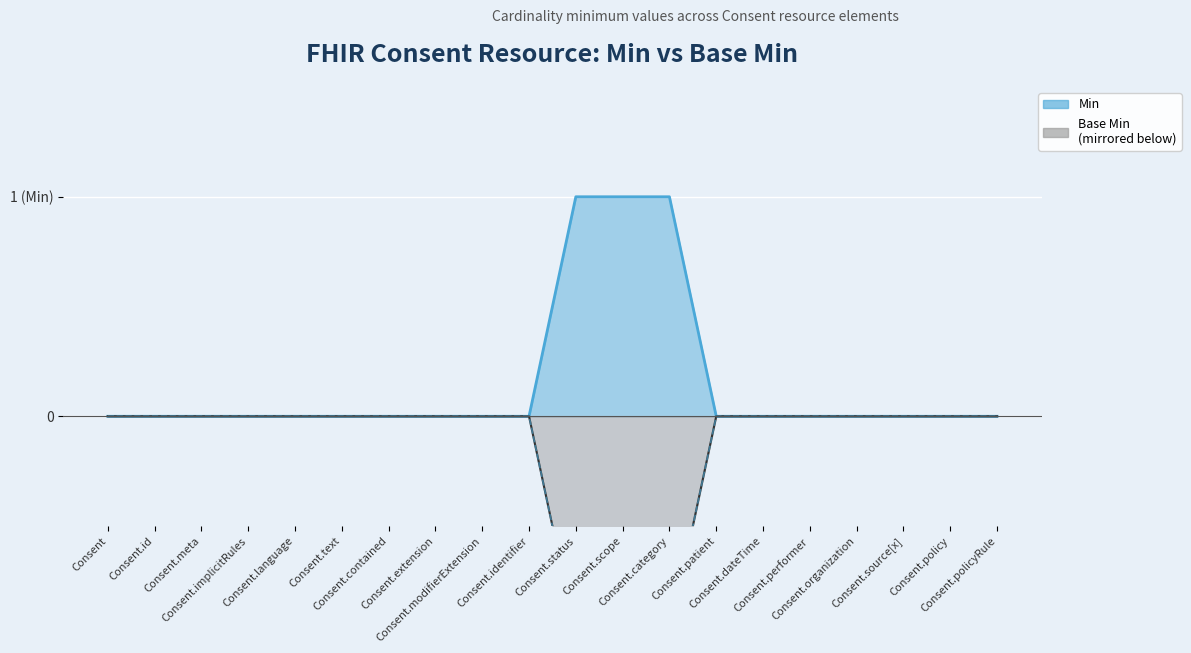

True or false: Min and Base Min intersect in this chart.

False